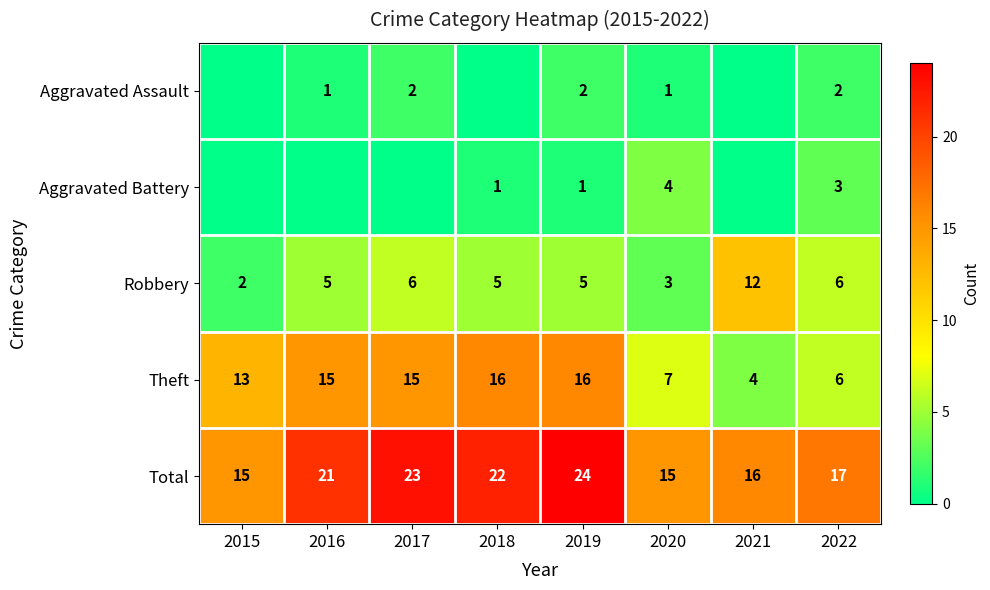

Rank the series at 2019 from lowest to highest value.

Aggravated Battery, Aggravated Assault, Robbery, Theft, Total